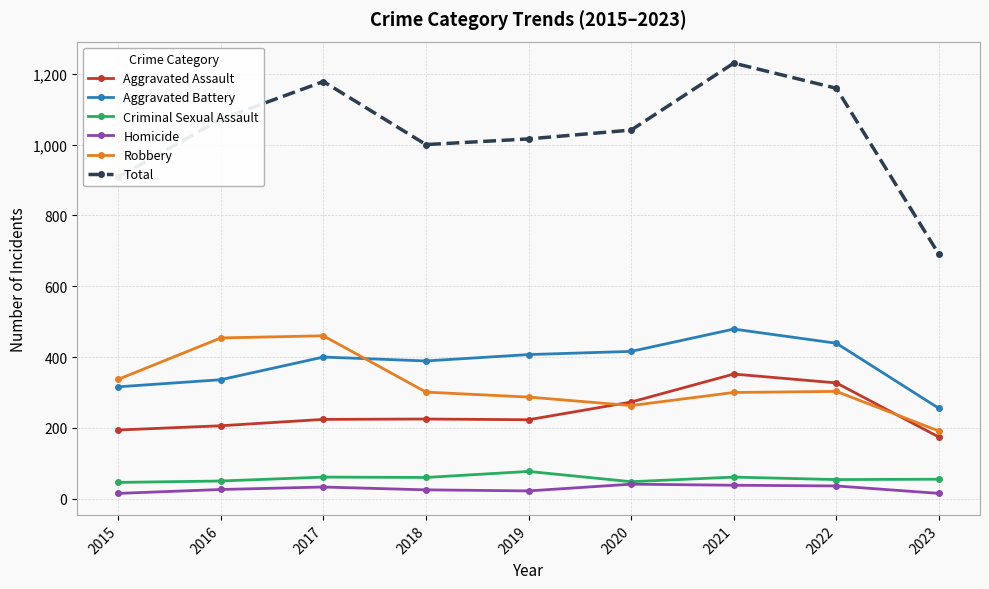

True or false: Aggravated Battery and Aggravated Assault intersect in this chart.

False